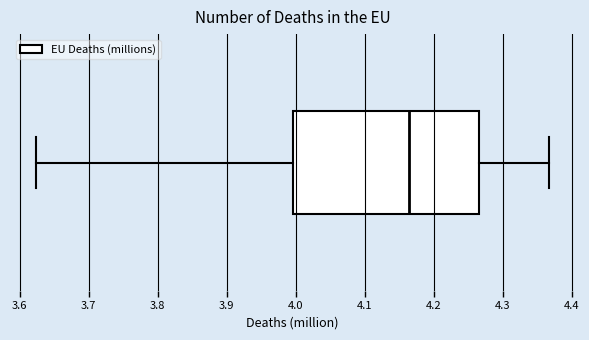

Read this box plot against the x-axis: the position of the median line, the range covered by the box, and the ends of both whiskers. The values are not printed on the chart, so give them approximately, as read against the axis.

median 4.16, box 4.00 to 4.27, whiskers 3.62 to 4.37